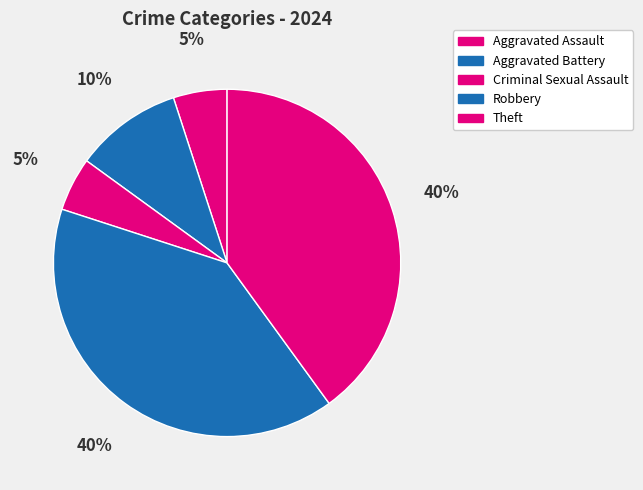

How many slices are in this pie chart?

5